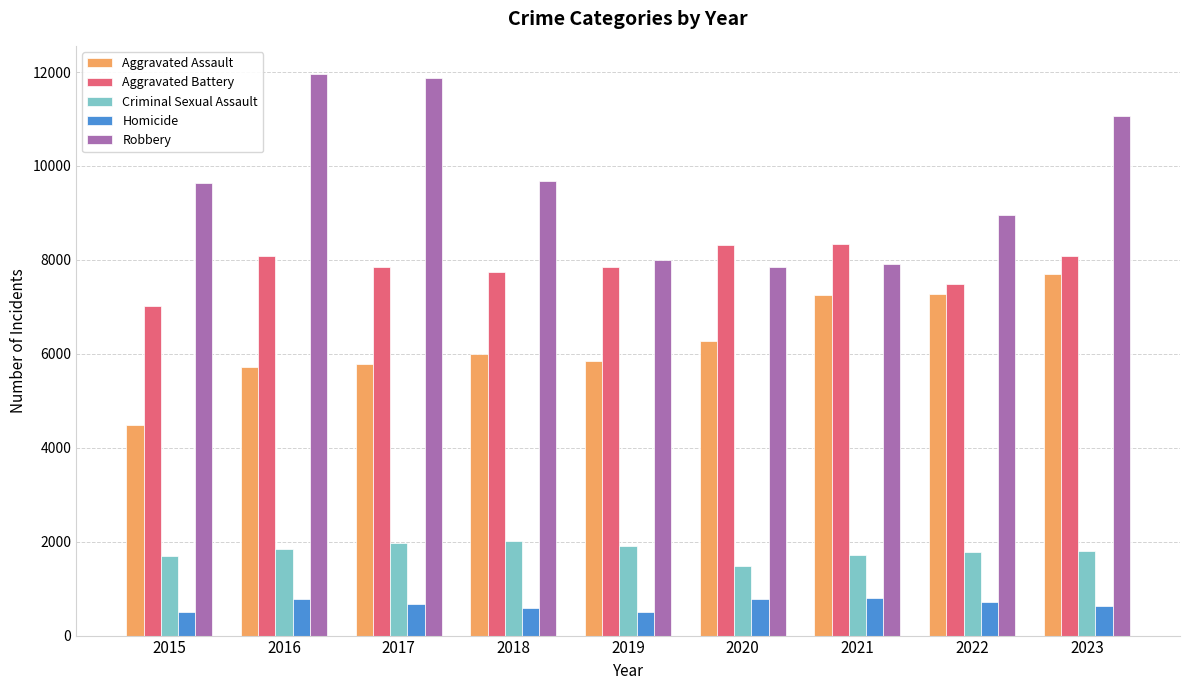

True or false: Aggravated Battery has a value of 1870 at 2018.

False